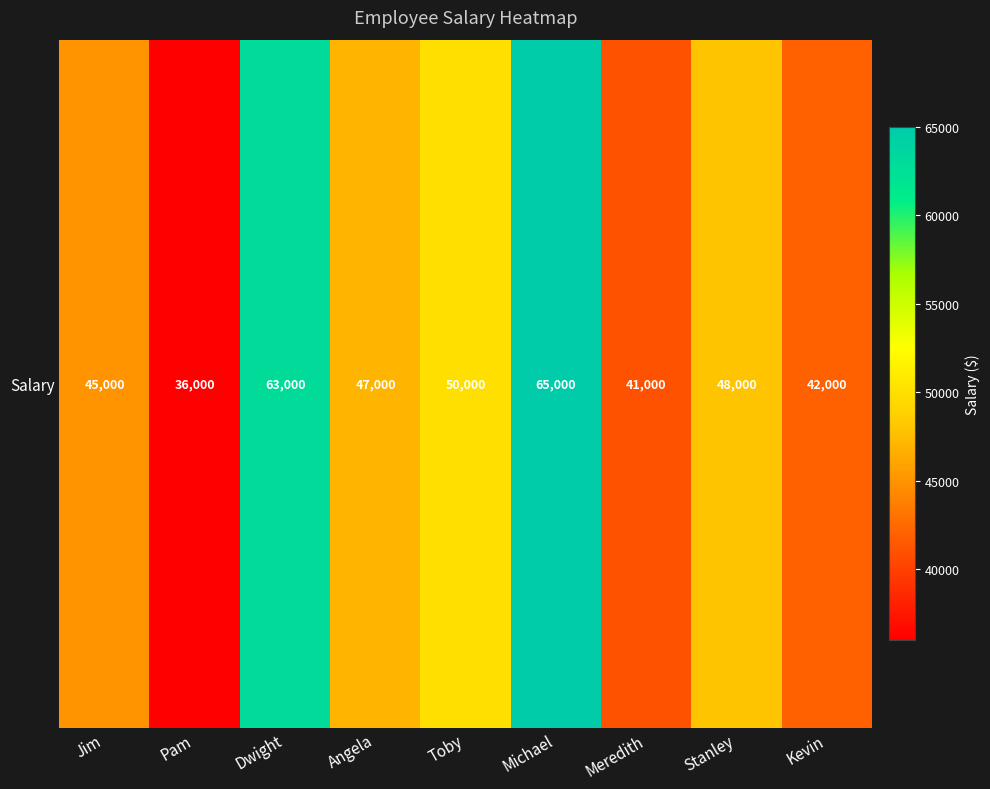

What is the change in value from Dwight to Kevin?

-21000